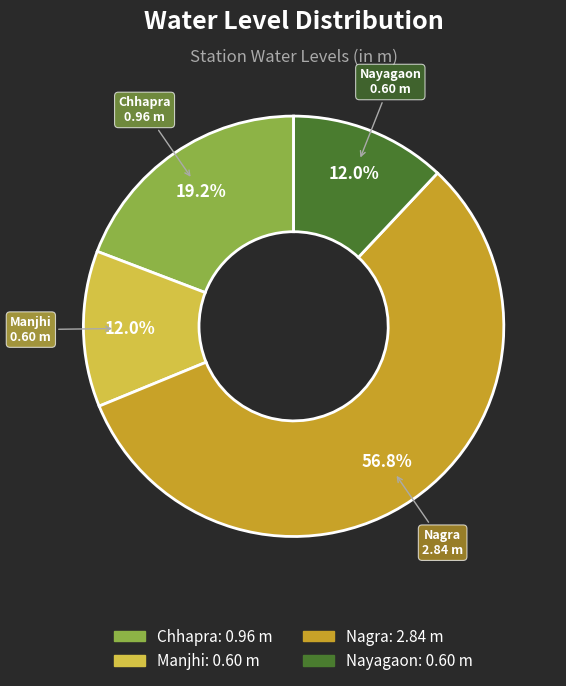

To the nearest percent, what is the combined percentage of Nayagaon and Chhapra?

31%